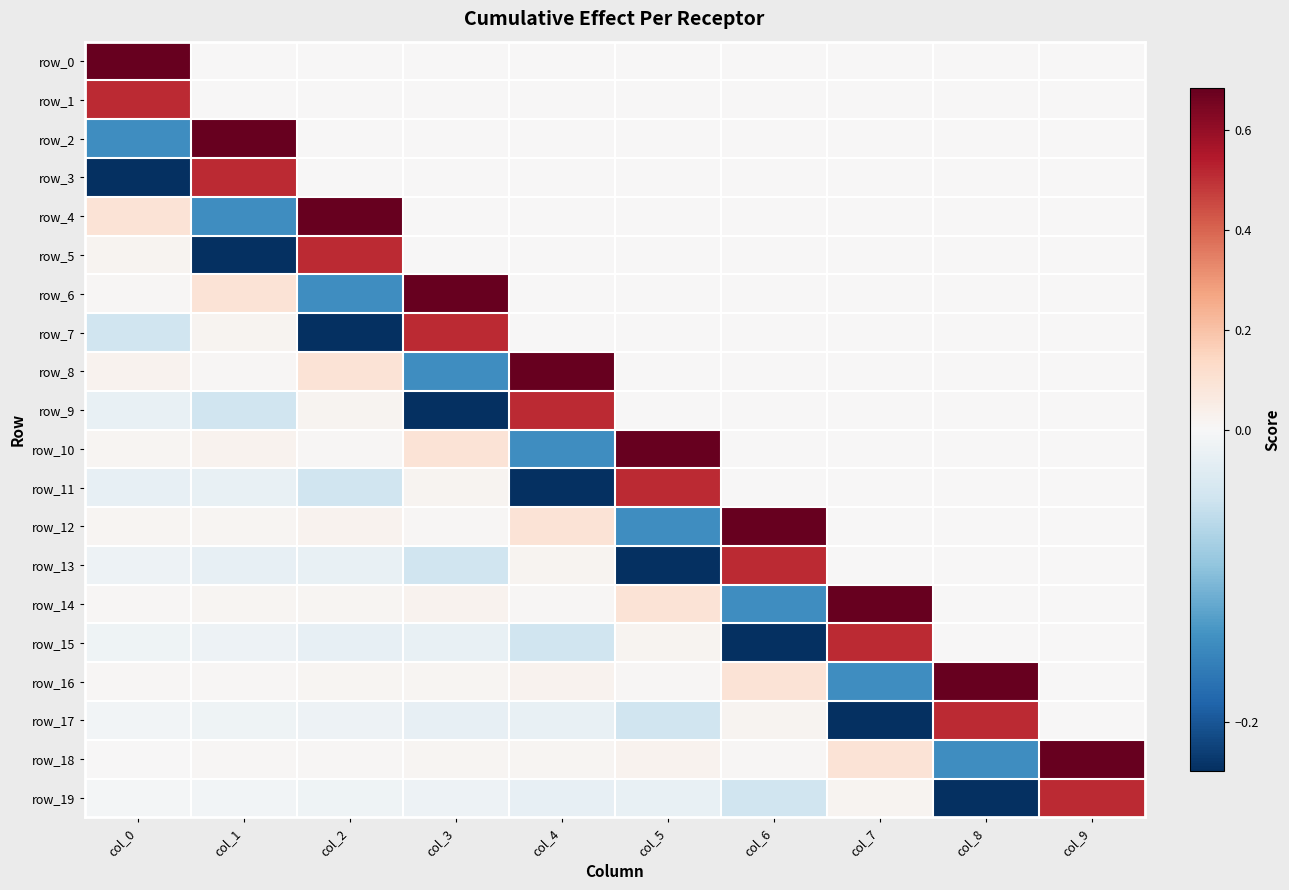

At col_7, list the series in order from largest to smallest.

row_14, row_15, row_18, row_19, row_0, row_1, row_2, row_3, row_4, row_5, row_6, row_7, row_8, row_9, row_10, row_11, row_12, row_13, row_16, row_17